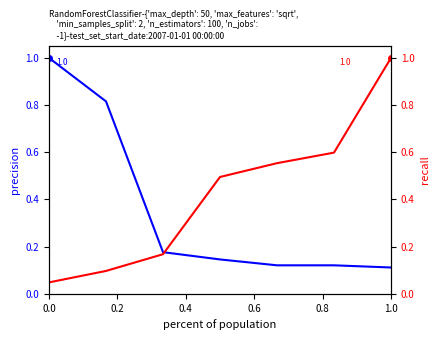

How many lines are shown in the chart?

2